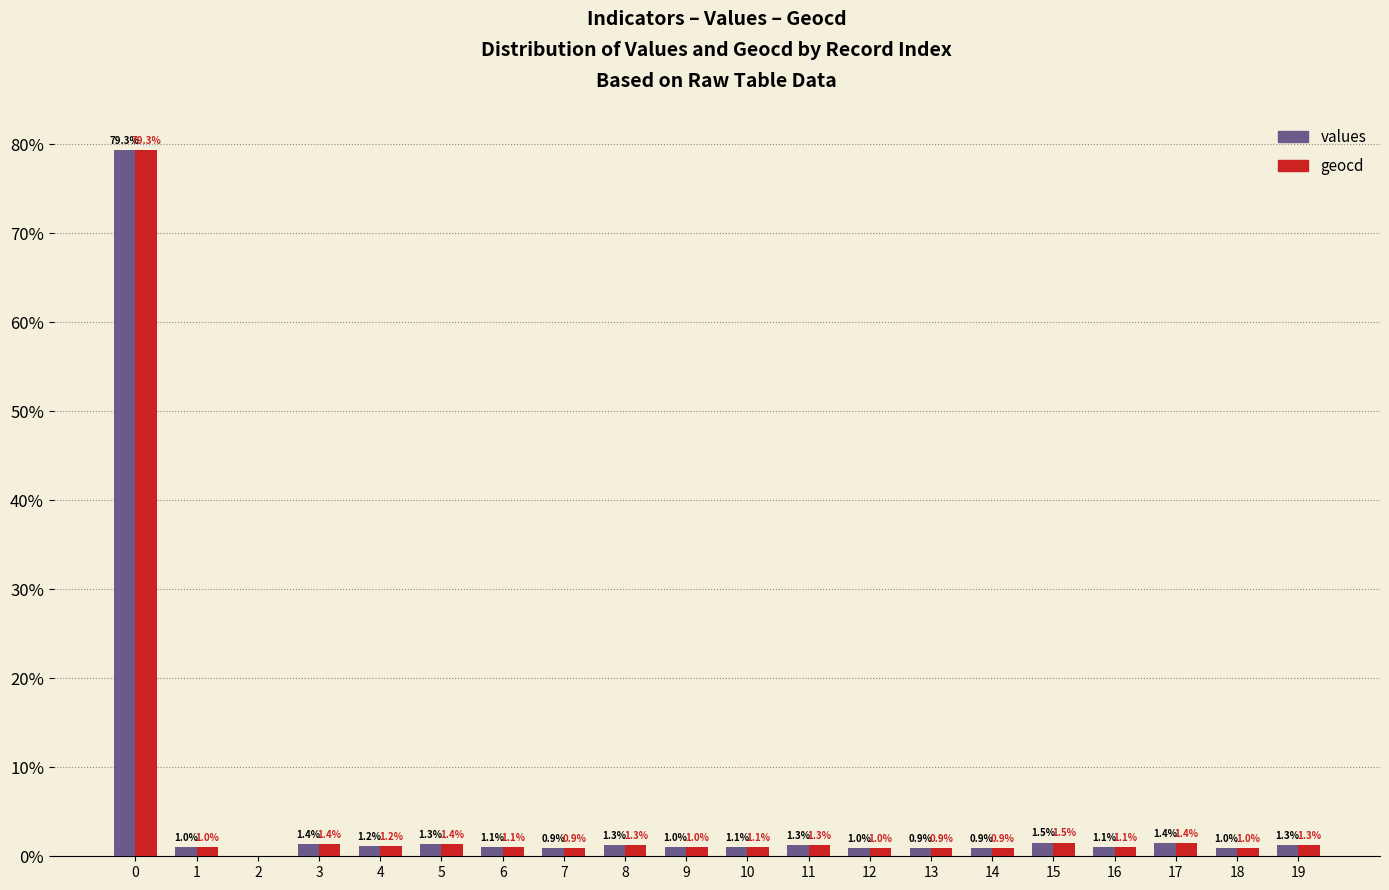

The value of geocd at 1 is 1.0. True or false?

True